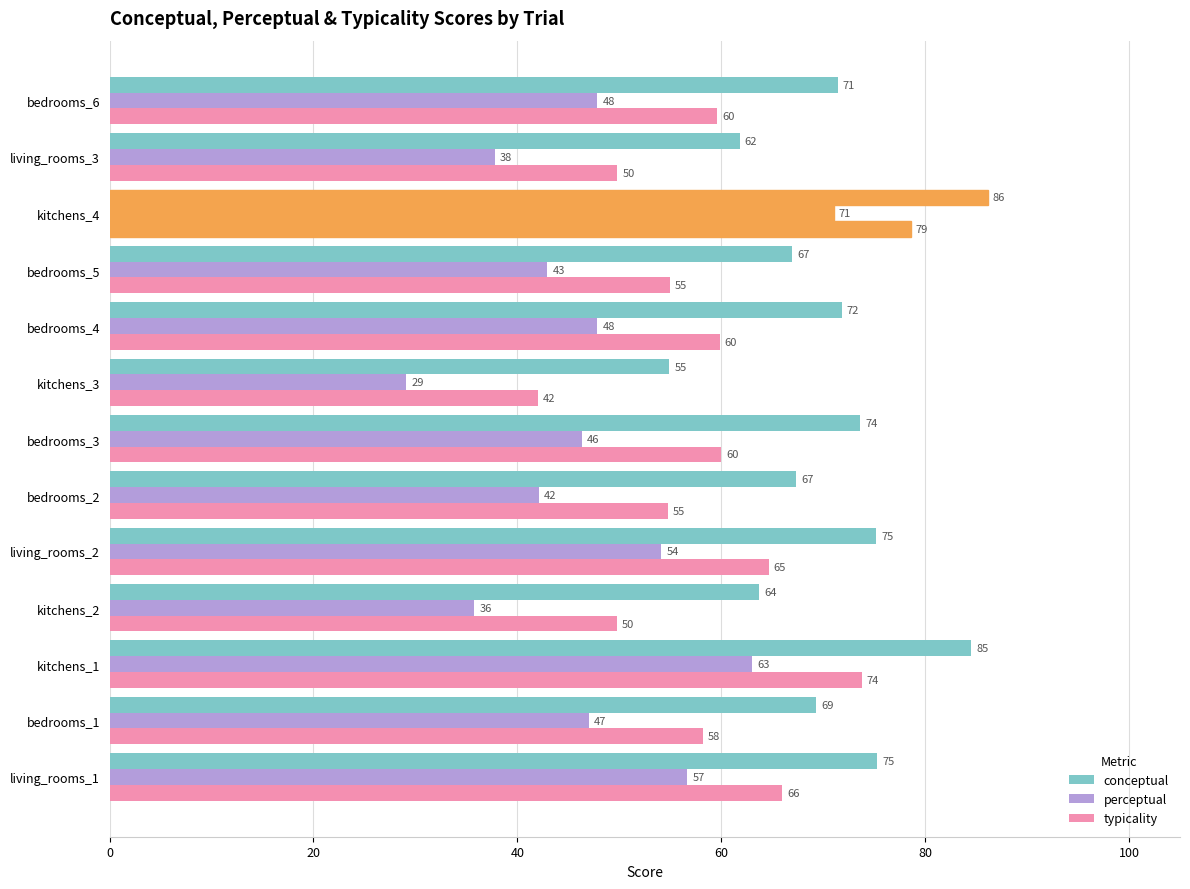

How many series are shown in this chart?

3